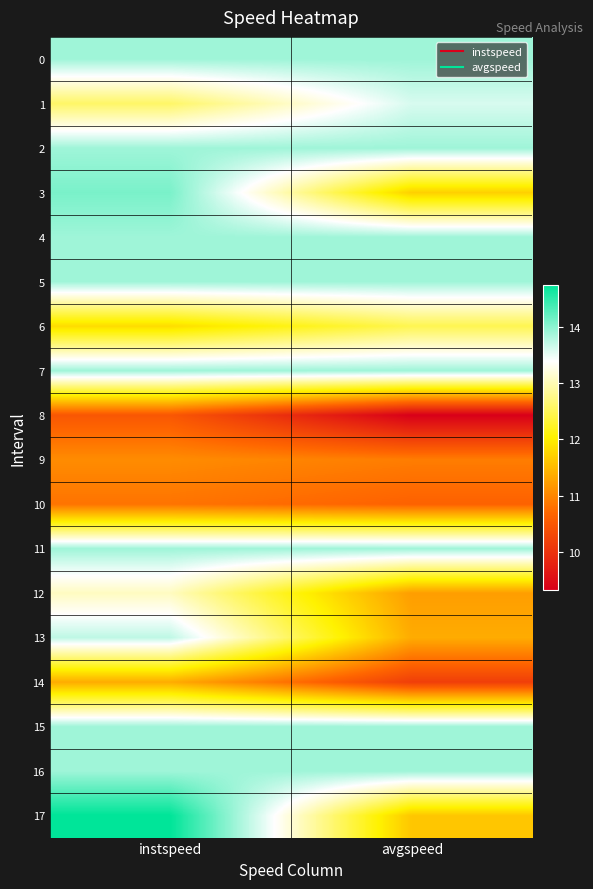

Reading left to right, list all the values displayed in this chart.

0: instspeed=13.9	avgspeed=13.9
1: instspeed=12.6	avgspeed=13.6
2: instspeed=13.9	avgspeed=13.9
3: instspeed=14.1	avgspeed=11.7
4: instspeed=13.9	avgspeed=13.9
5: instspeed=13.9	avgspeed=13.9
6: instspeed=11.8	avgspeed=12.5
7: instspeed=13.9	avgspeed=13.9
8: instspeed=10.5	avgspeed=9.3
9: instspeed=11.1	avgspeed=10.9
10: instspeed=10.8	avgspeed=10.6
11: instspeed=13.9	avgspeed=13.9
12: instspeed=13.1	avgspeed=11.2
13: instspeed=13.7	avgspeed=11.4
14: instspeed=11.4	avgspeed=10.2
15: instspeed=13.9	avgspeed=13.9
16: instspeed=13.9	avgspeed=13.9
17: instspeed=14.7	avgspeed=11.6